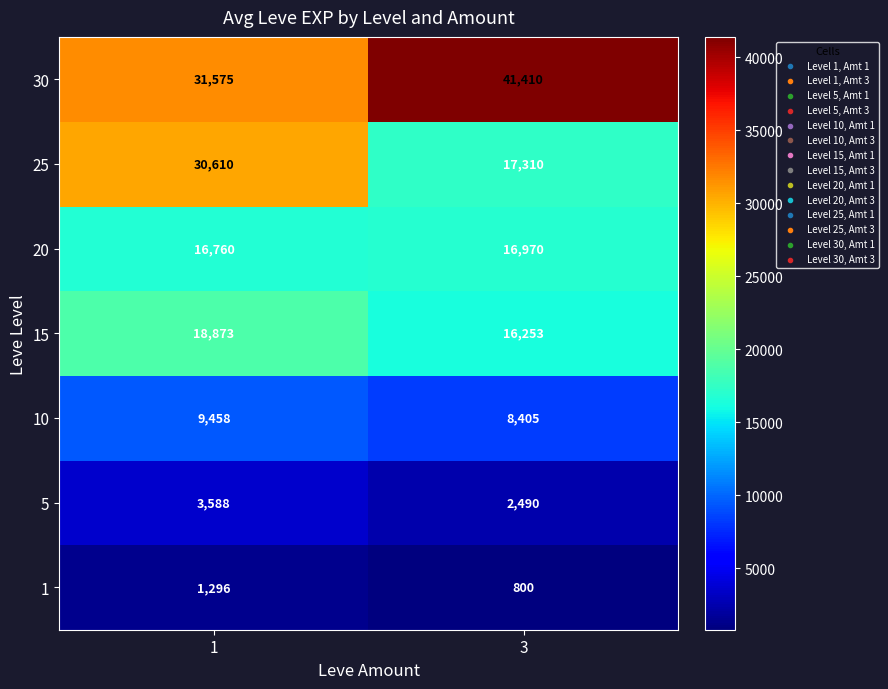

What is the approximate value of 15 at 3, to the nearest 50?

16250